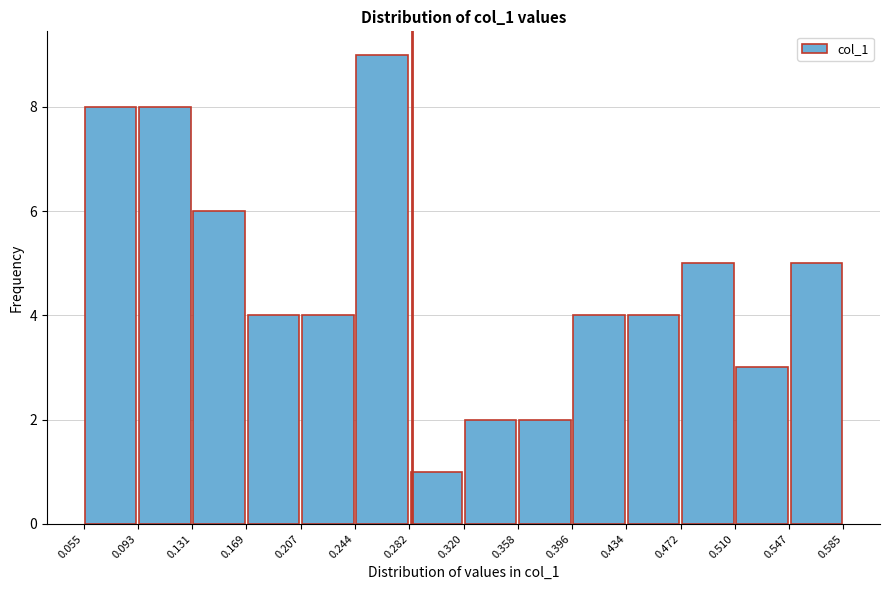

Reading left to right, list every bar in this chart as the range it spans on the x-axis followed by its height. The values are not printed on the chart, so give them approximately, as read against the axis.

0.055 to 0.093: 8
0.093 to 0.131: 8
0.131 to 0.169: 6
0.169 to 0.207: 4
0.207 to 0.244: 4
0.244 to 0.282: 9
0.282 to 0.320: 1
0.320 to 0.358: 2
0.358 to 0.396: 2
0.396 to 0.434: 4
0.434 to 0.472: 4
0.472 to 0.510: 5
0.510 to 0.547: 3
0.547 to 0.585: 5